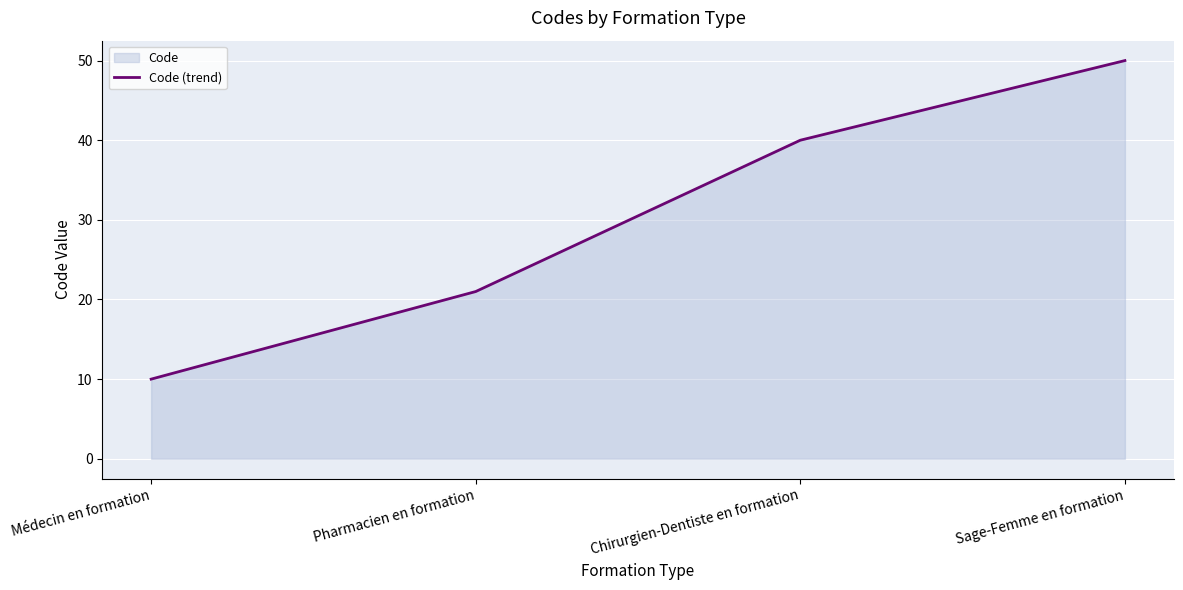

The value at Sage-Femme en formation is 67. True or false?

False